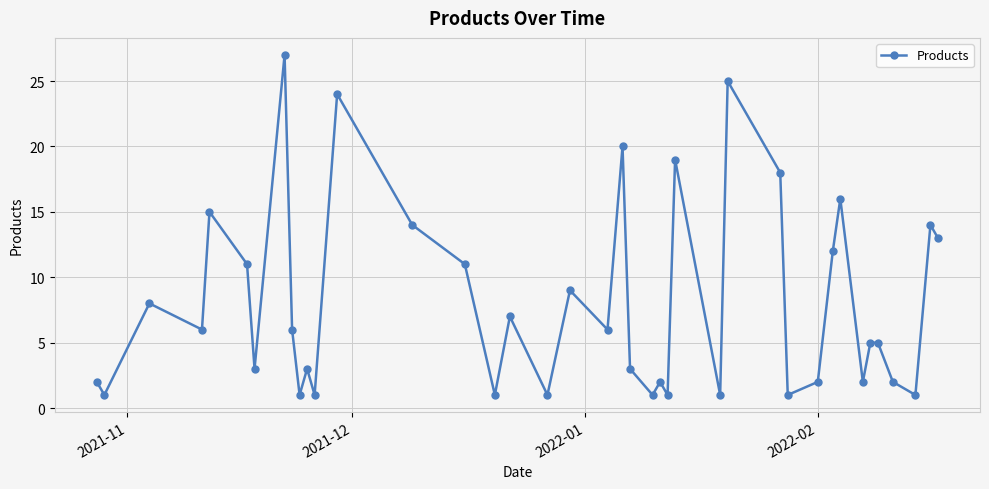

How many interior local valleys (lower than both neighbors) does the data have?

14